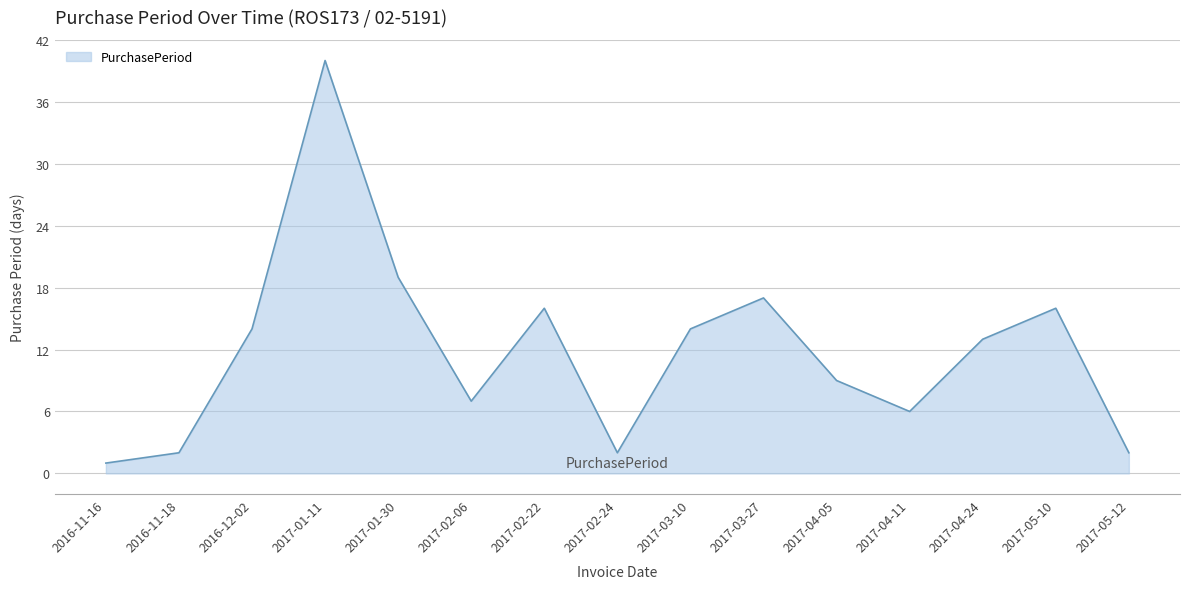

Count the number of data series in this chart.

1